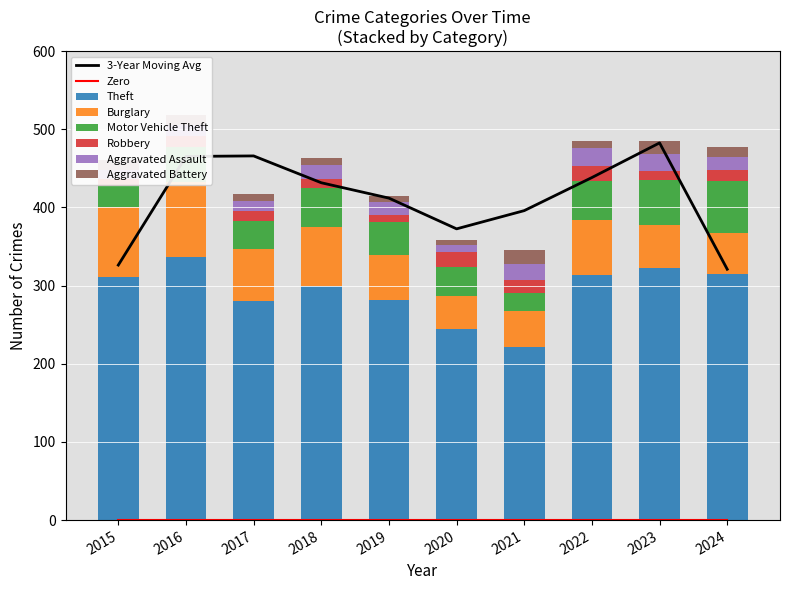

True or false: 3-Year Moving Avg has a value of 431.7 at 2018.

True